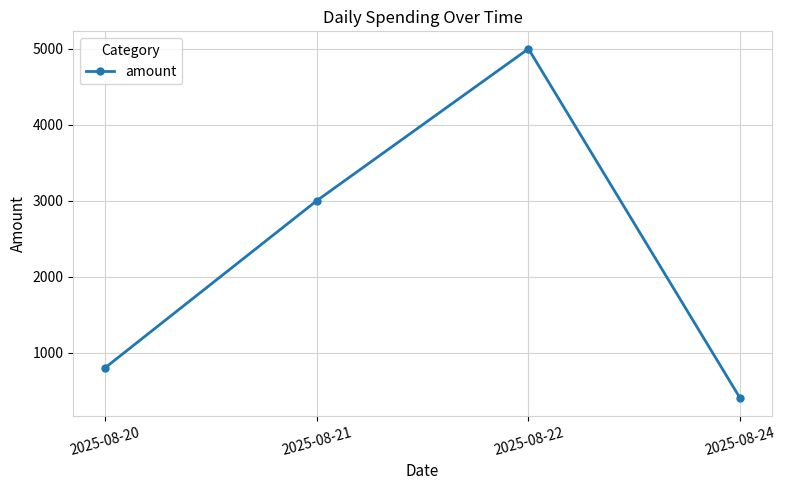

What is the sum of the values at 2025-08-24 and 2025-08-20?

1200